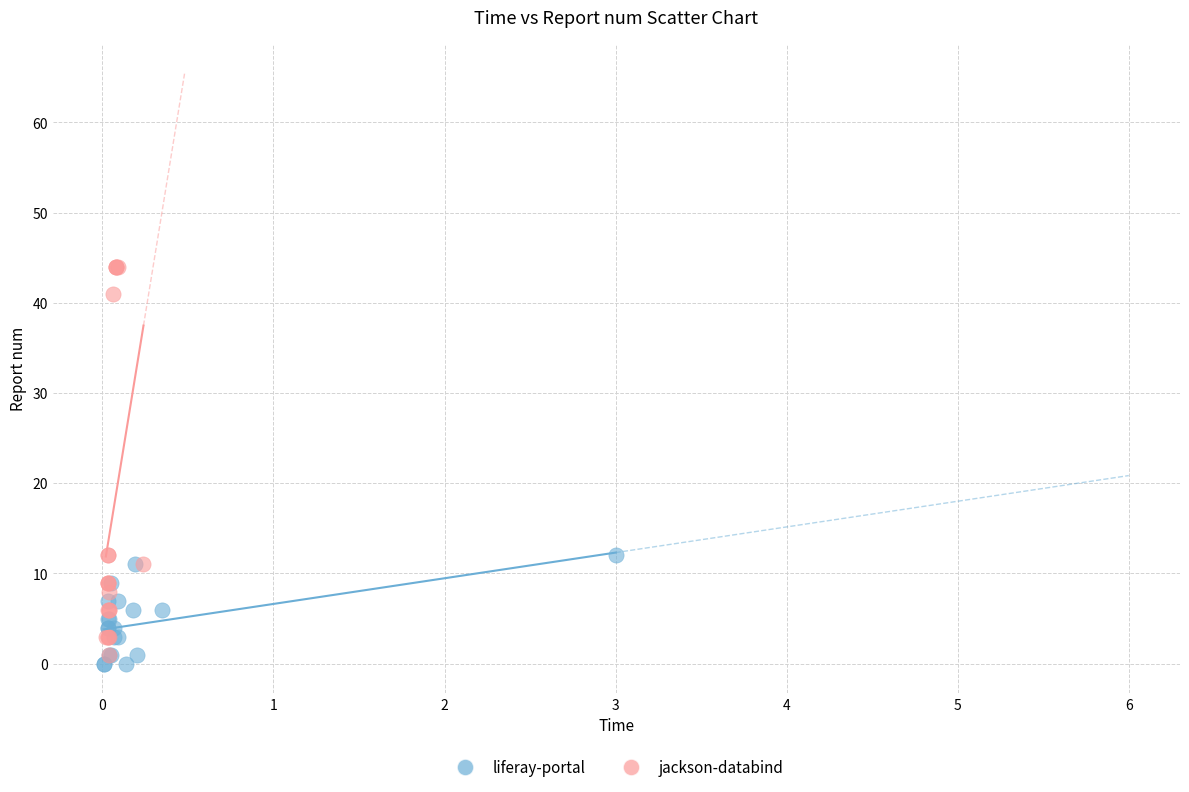

Which series contains the highest Y value?

jackson-databind